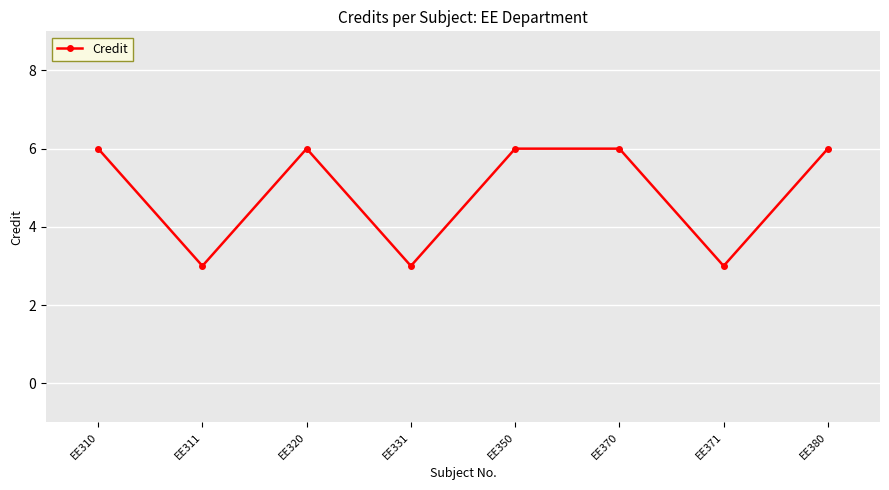

Reading right to left, what are all the values shown in this chart?

EE380=6	EE371=3	EE370=6	EE350=6	EE331=3	EE320=6	EE311=3	EE310=6